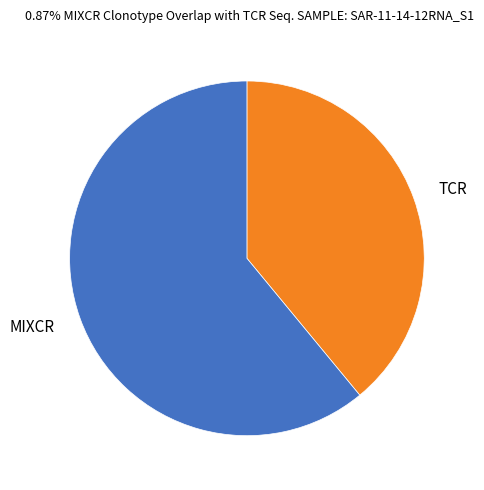

Rank the categories by value from lowest to highest.

TCR, MIXCR